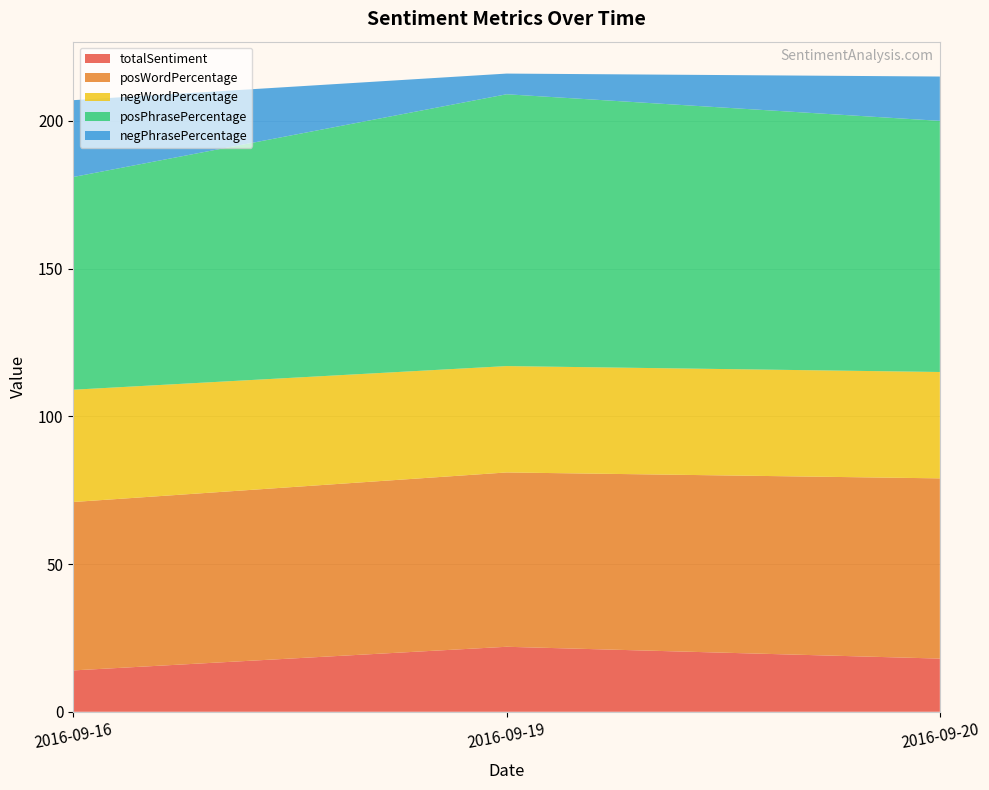

Reading left to right, extract all data points from this chart.

totalSentiment: 2016-09-16=14	2016-09-19=22	2016-09-20=18
posWordPercentage: 2016-09-16=57	2016-09-19=59	2016-09-20=61
negWordPercentage: 2016-09-16=38	2016-09-19=36	2016-09-20=36
posPhrasePercentage: 2016-09-16=72	2016-09-19=92	2016-09-20=85
negPhrasePercentage: 2016-09-16=26	2016-09-19=7	2016-09-20=15